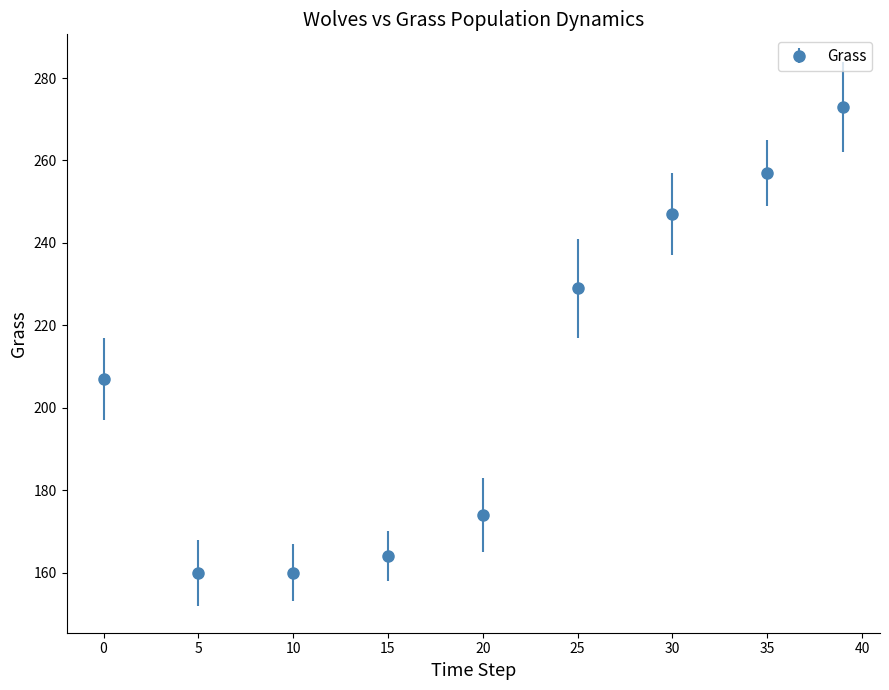

What is the value of the 6th point from the left?

229